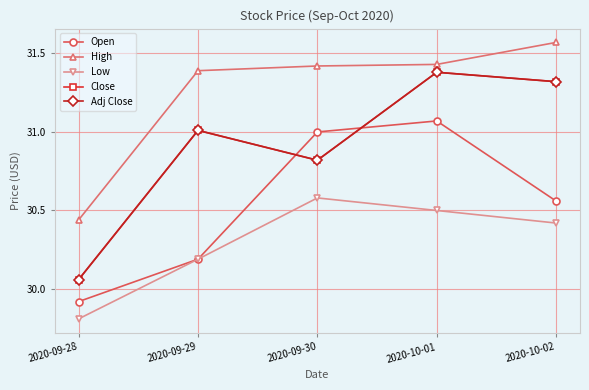

What is the approximate value of Open at 2020-10-01?

31.1